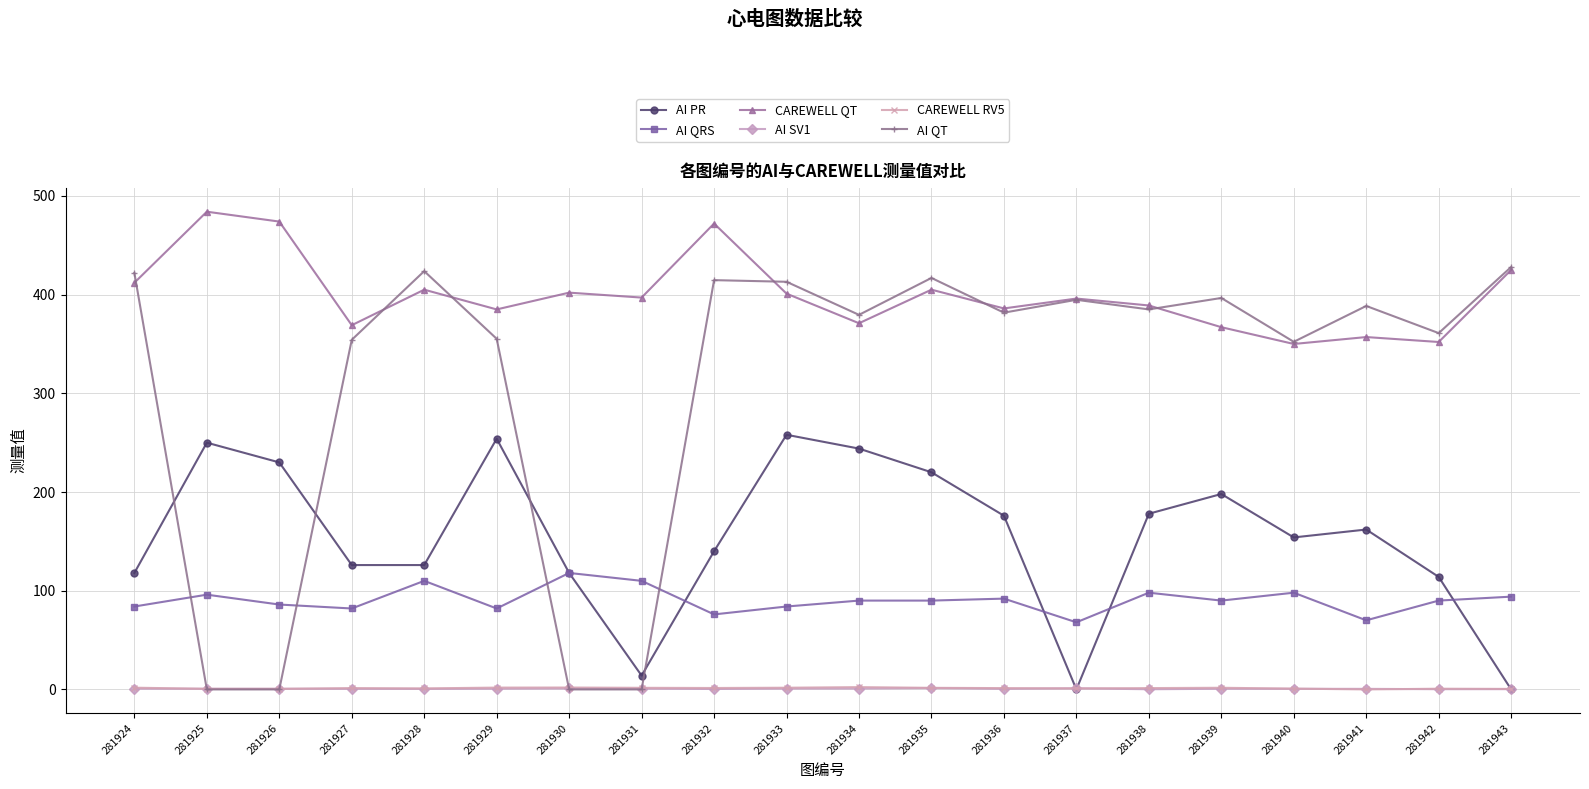

Is this an area chart (filled region under the line)?

No